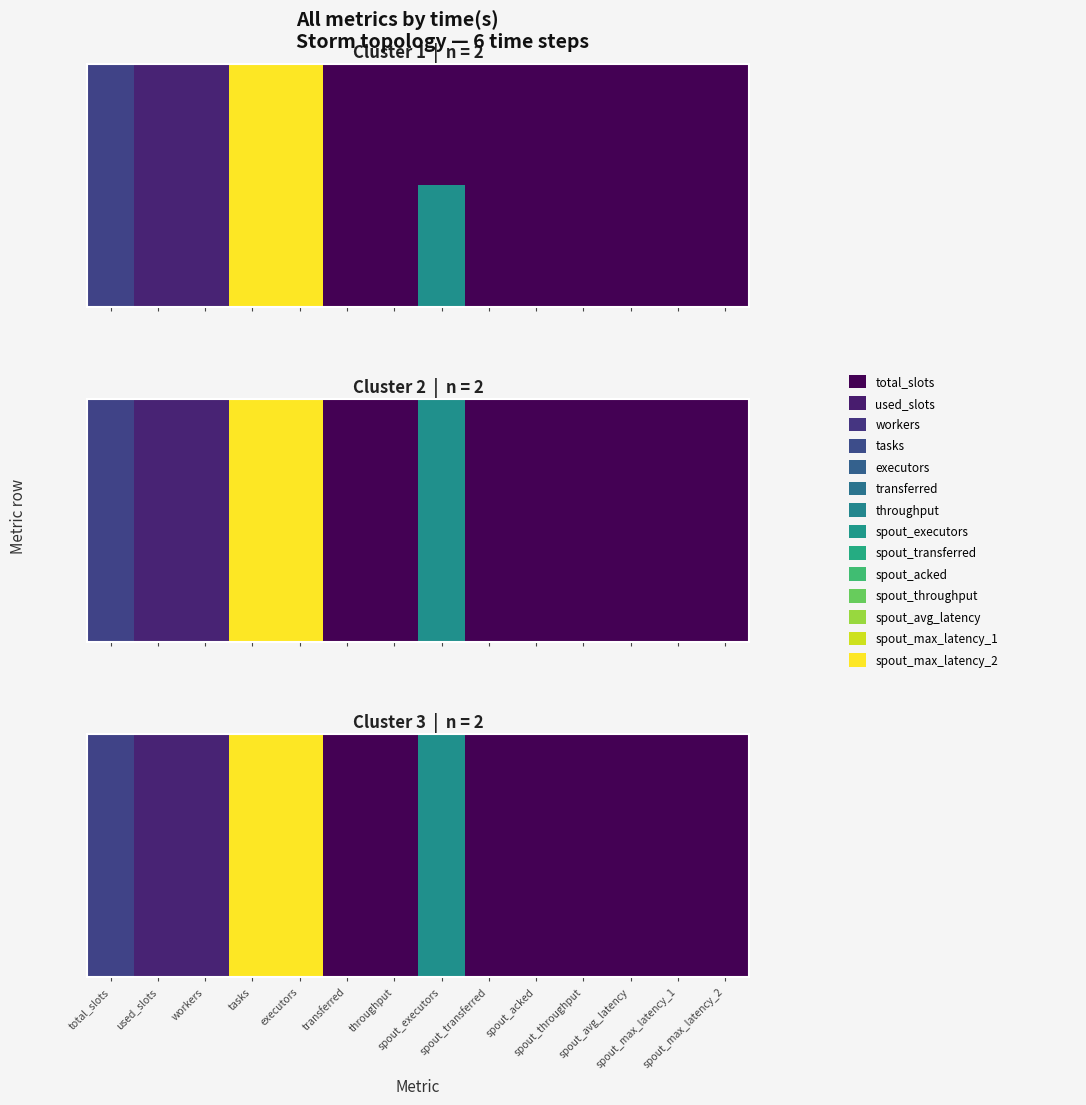

At how many categories does at least one series exceed 16?

2